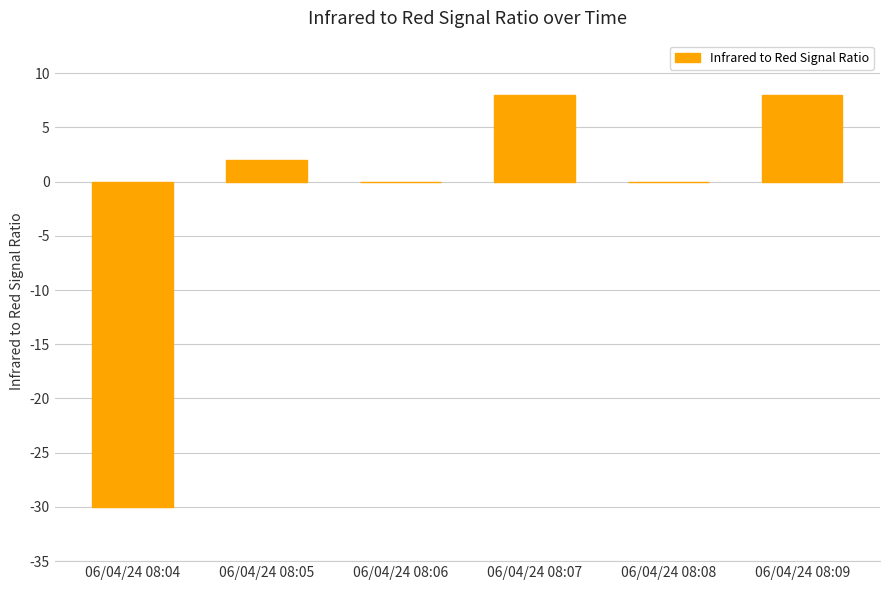

Is it true that the value at 06/04/24 08:04 is -20?

False